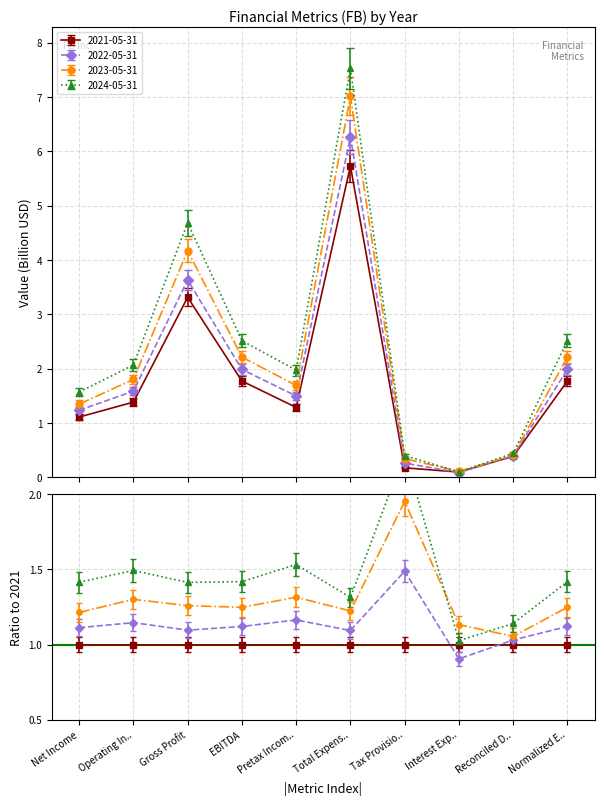

At which label does 2023-05-31 reach its peak?

Total Expens..